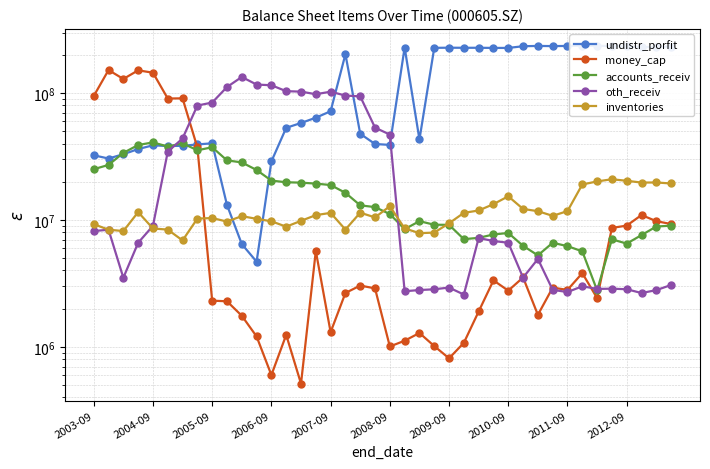

At which label does money_cap first exceed 2891533?

2003-09